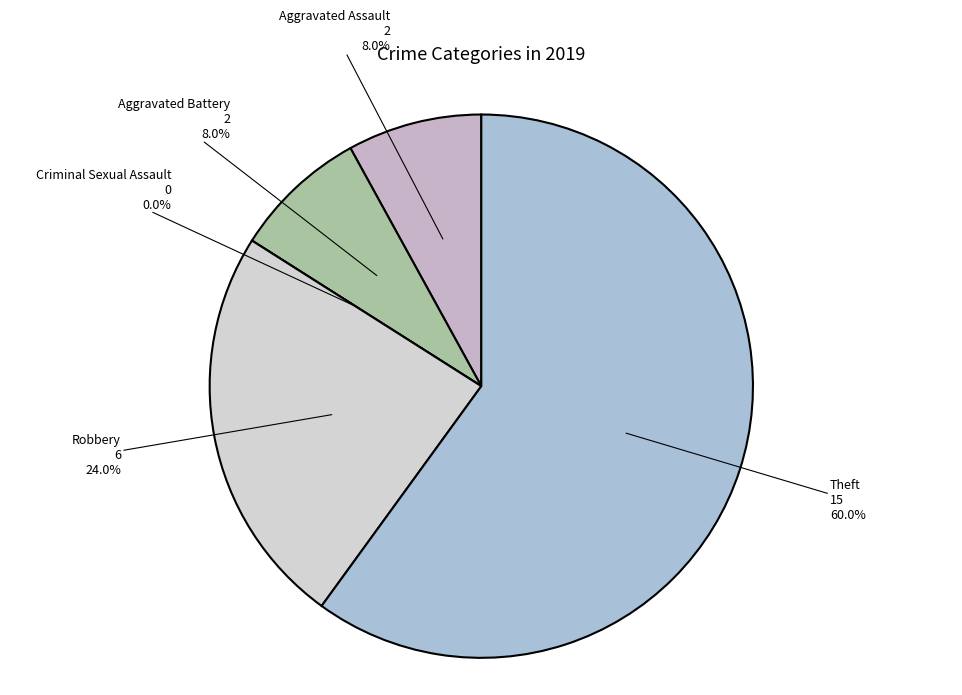

How many segments does this pie chart have?

5